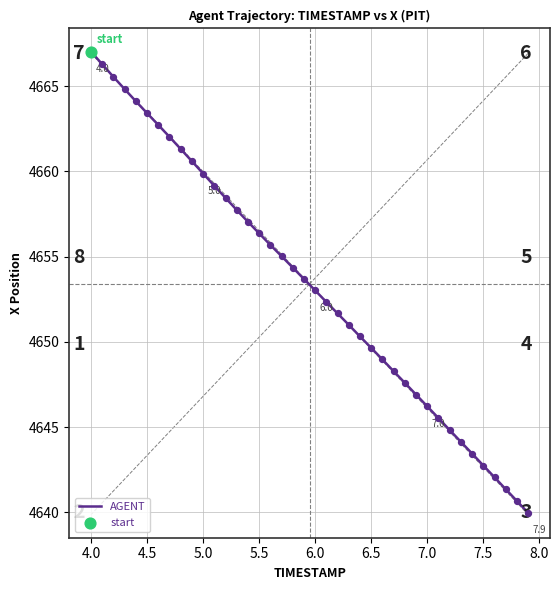

What is the difference between the maximum and minimum values?

27.1